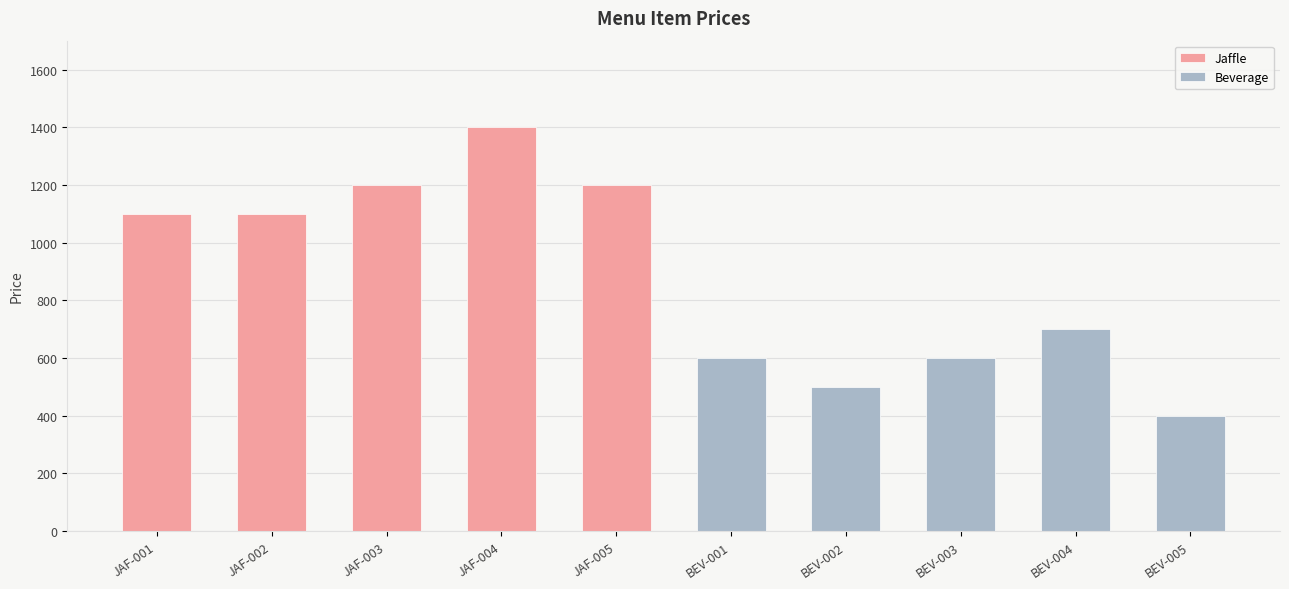

What is the lowest value of the Jaffle series?

1100